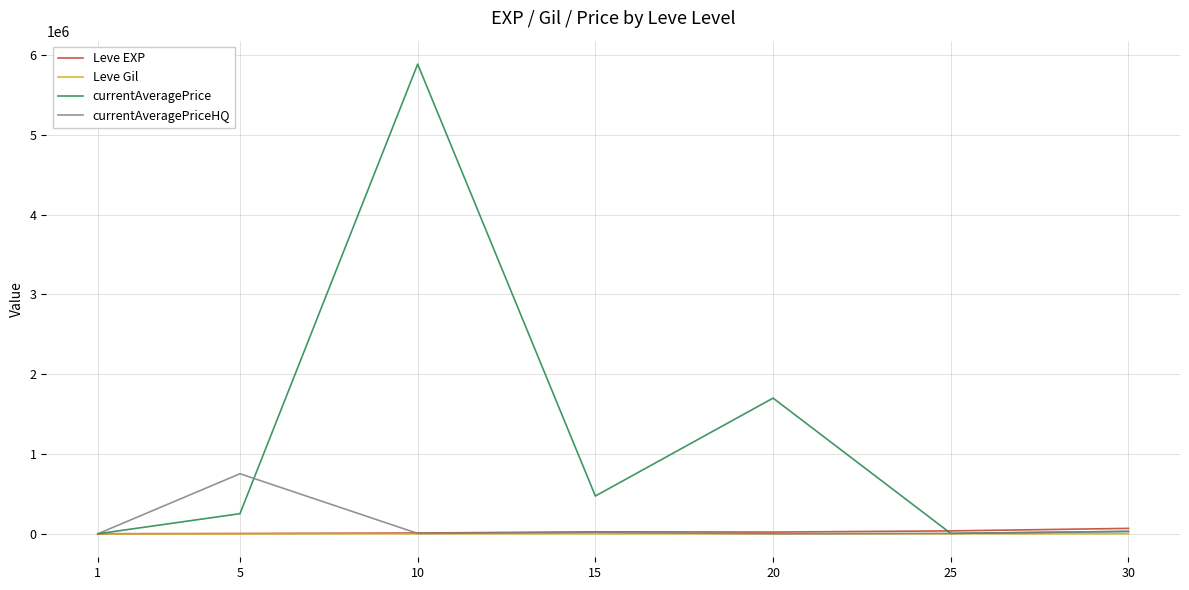

The value of currentAveragePrice at 20 is 1077469.4. True or false?

False